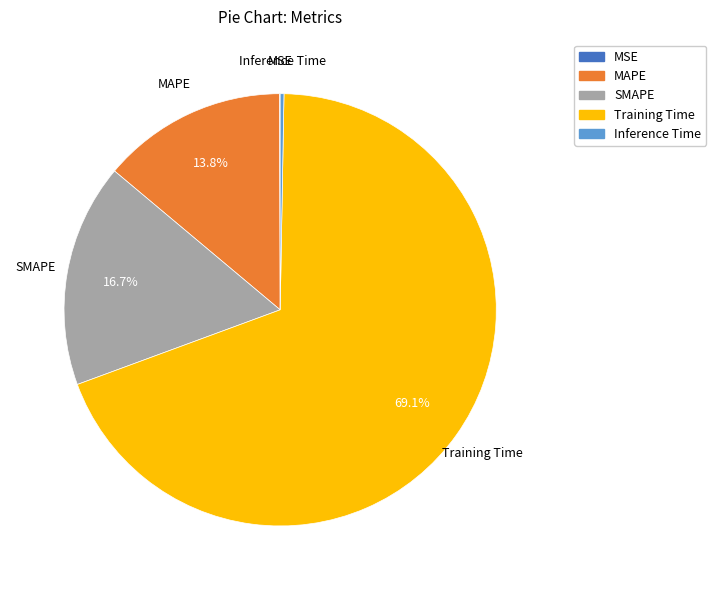

To the nearest percent, what is the average slice percentage?

20%